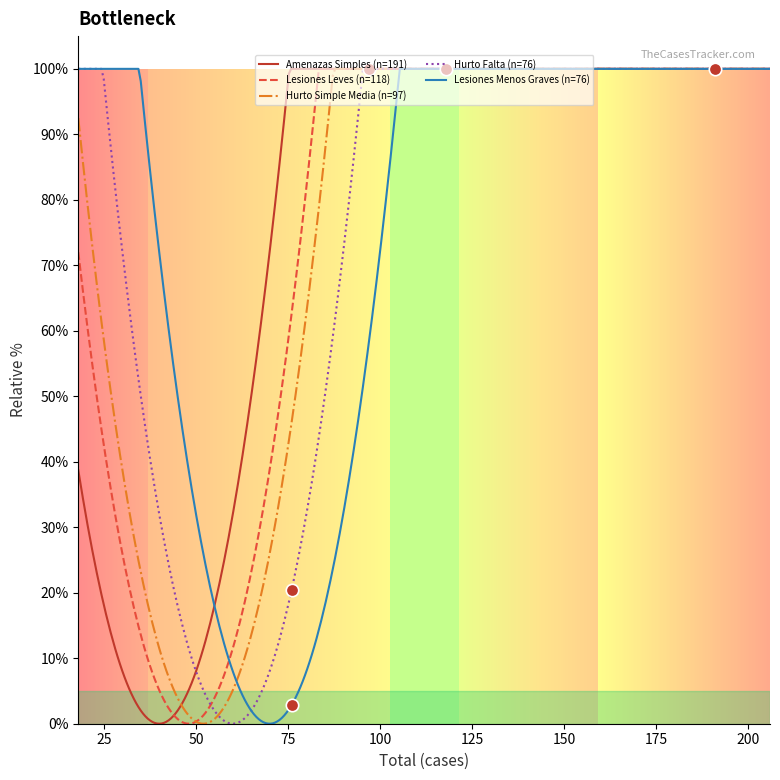

What are all the series names shown in the legend?

Amenazas Simples, Lesiones Leves, Hurto Simple Media, Hurto Falta, Lesiones Menos Graves